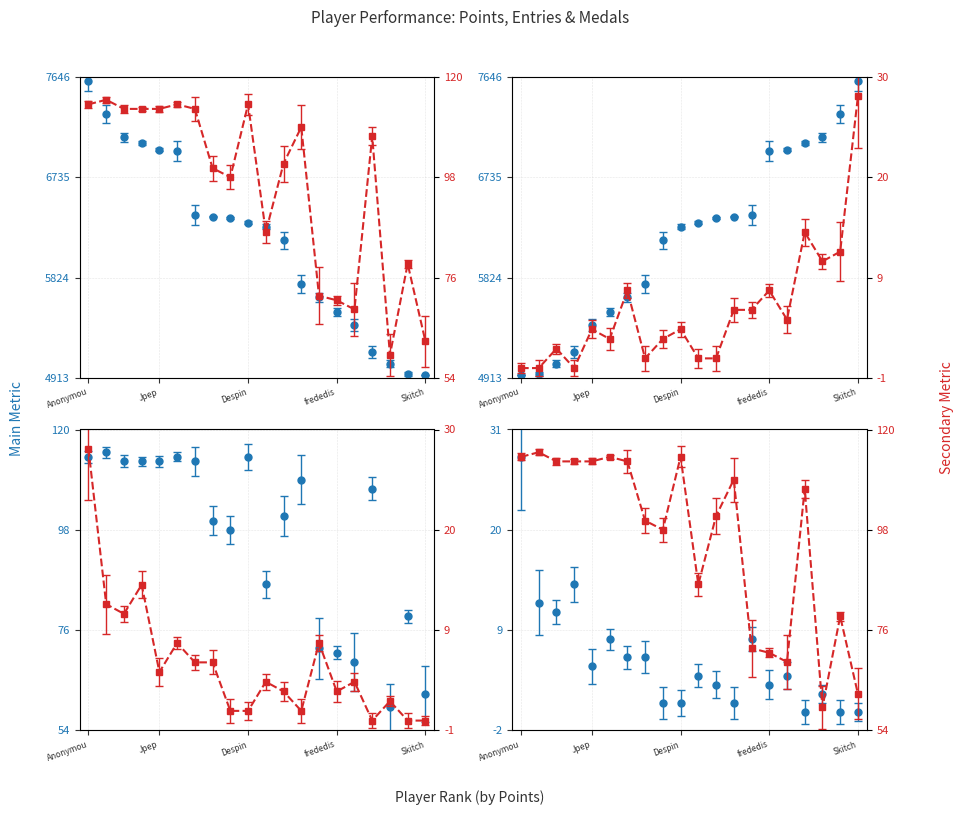

How many values in the Entries series exceed 107?

9